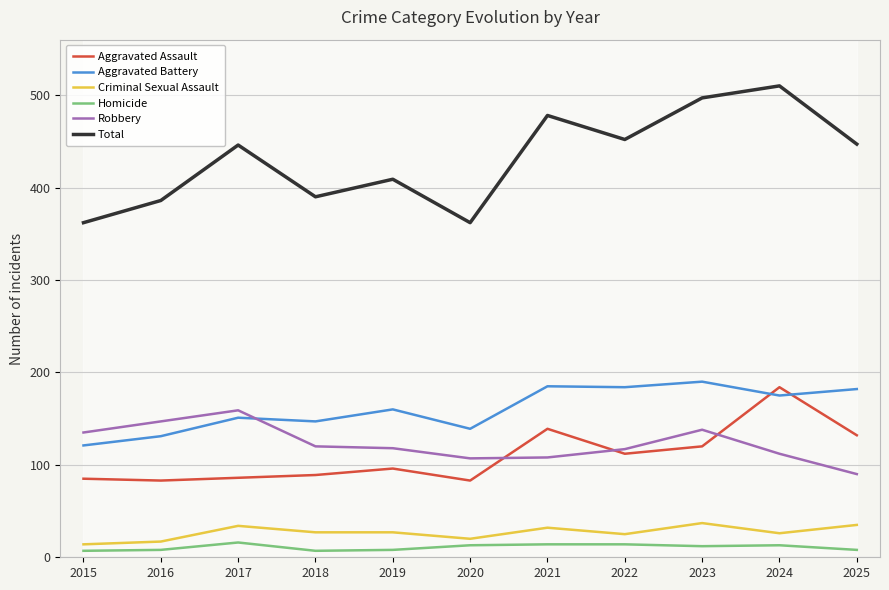

Which series has the widest spread of values?

Total